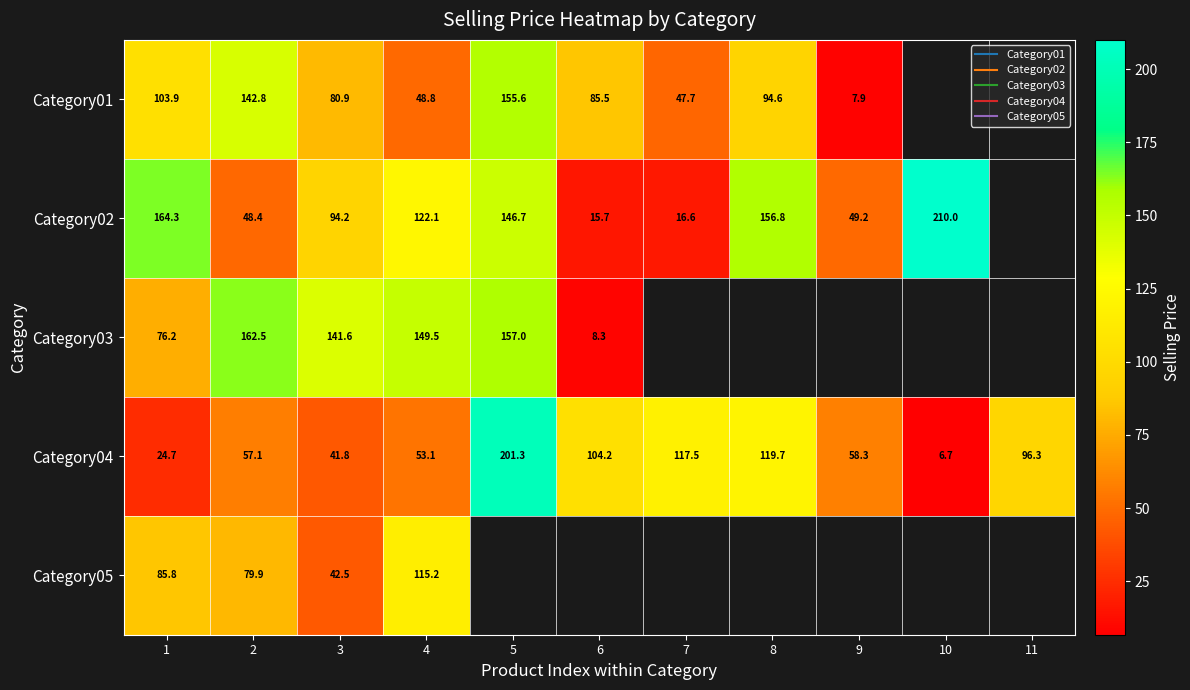

What is the difference between the highest and lowest values at 7?

100.8